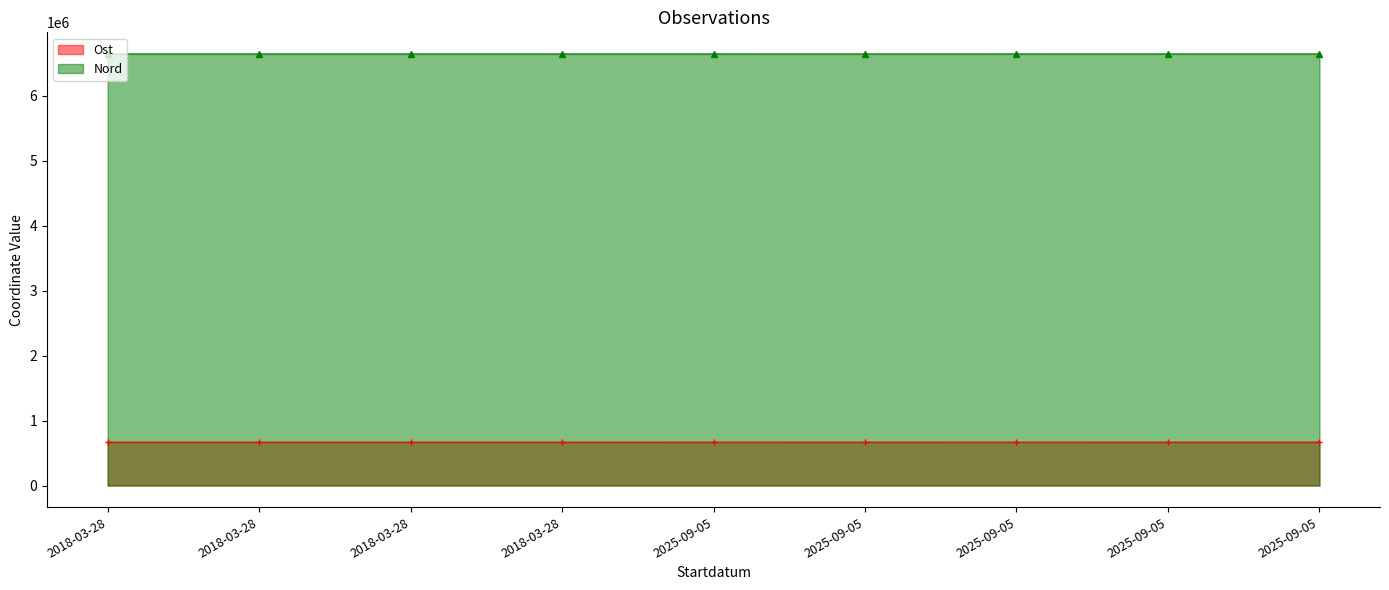

How many values in the Nord series exceed 6640696?

6